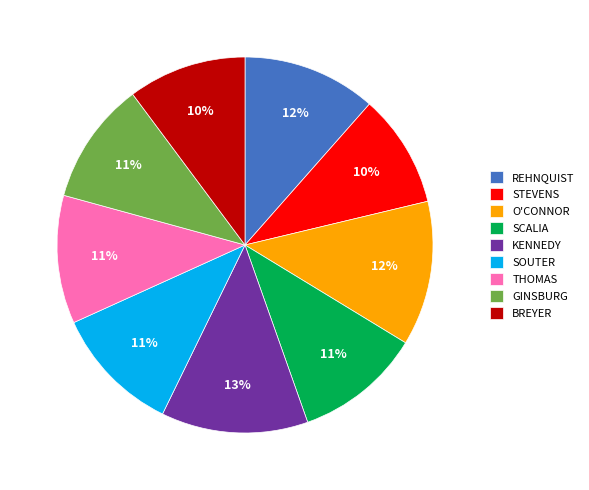

Combined, do SOUTER and THOMAS account for over 50%?

No